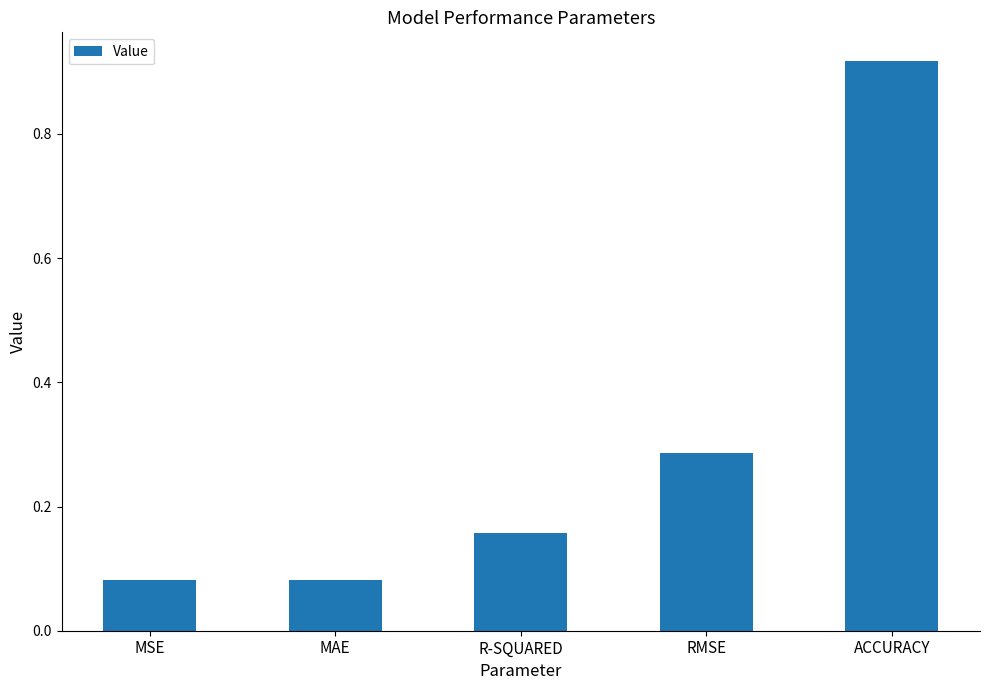

Which label corresponds to the largest value in the chart?

ACCURACY